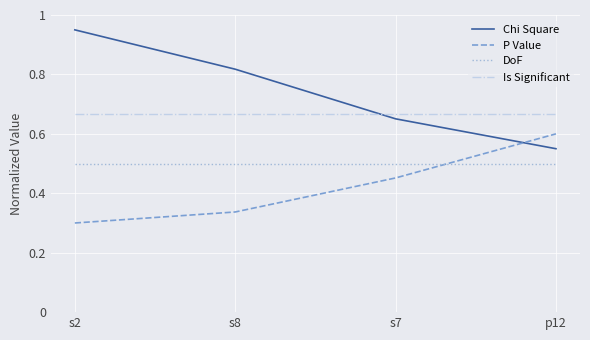

List the series in order of their peak value, highest first.

Chi Square, Is Significant, P Value, DoF